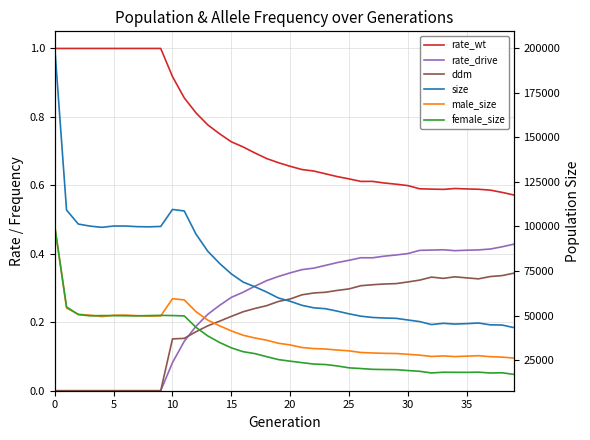

After their last crossing, which series has the higher values: rate_drive or ddm?

rate_drive